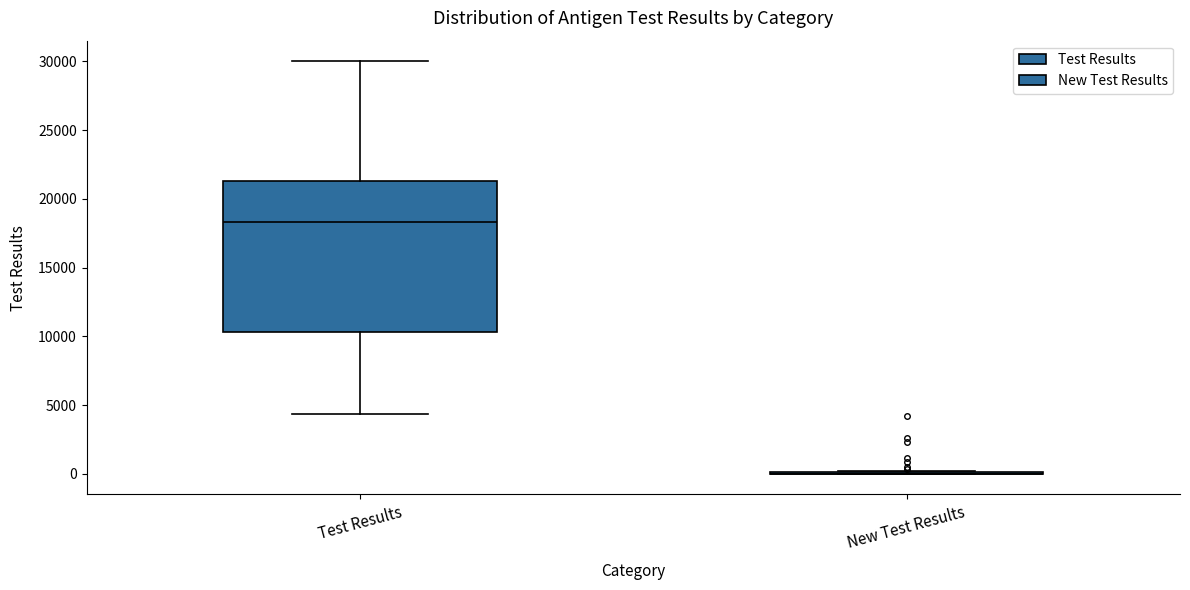

Reading left to right, read every box against the y-axis: the position of its median line, the range the box covers, and the ends of its whiskers. The values are not printed on the chart, so give them approximately, as read against the axis.

Test Results: median 18500, box 10500 to 21500, whiskers 4500 to 30000
New Test Results: box collapsed to a line at 0, whiskers 0 to 0